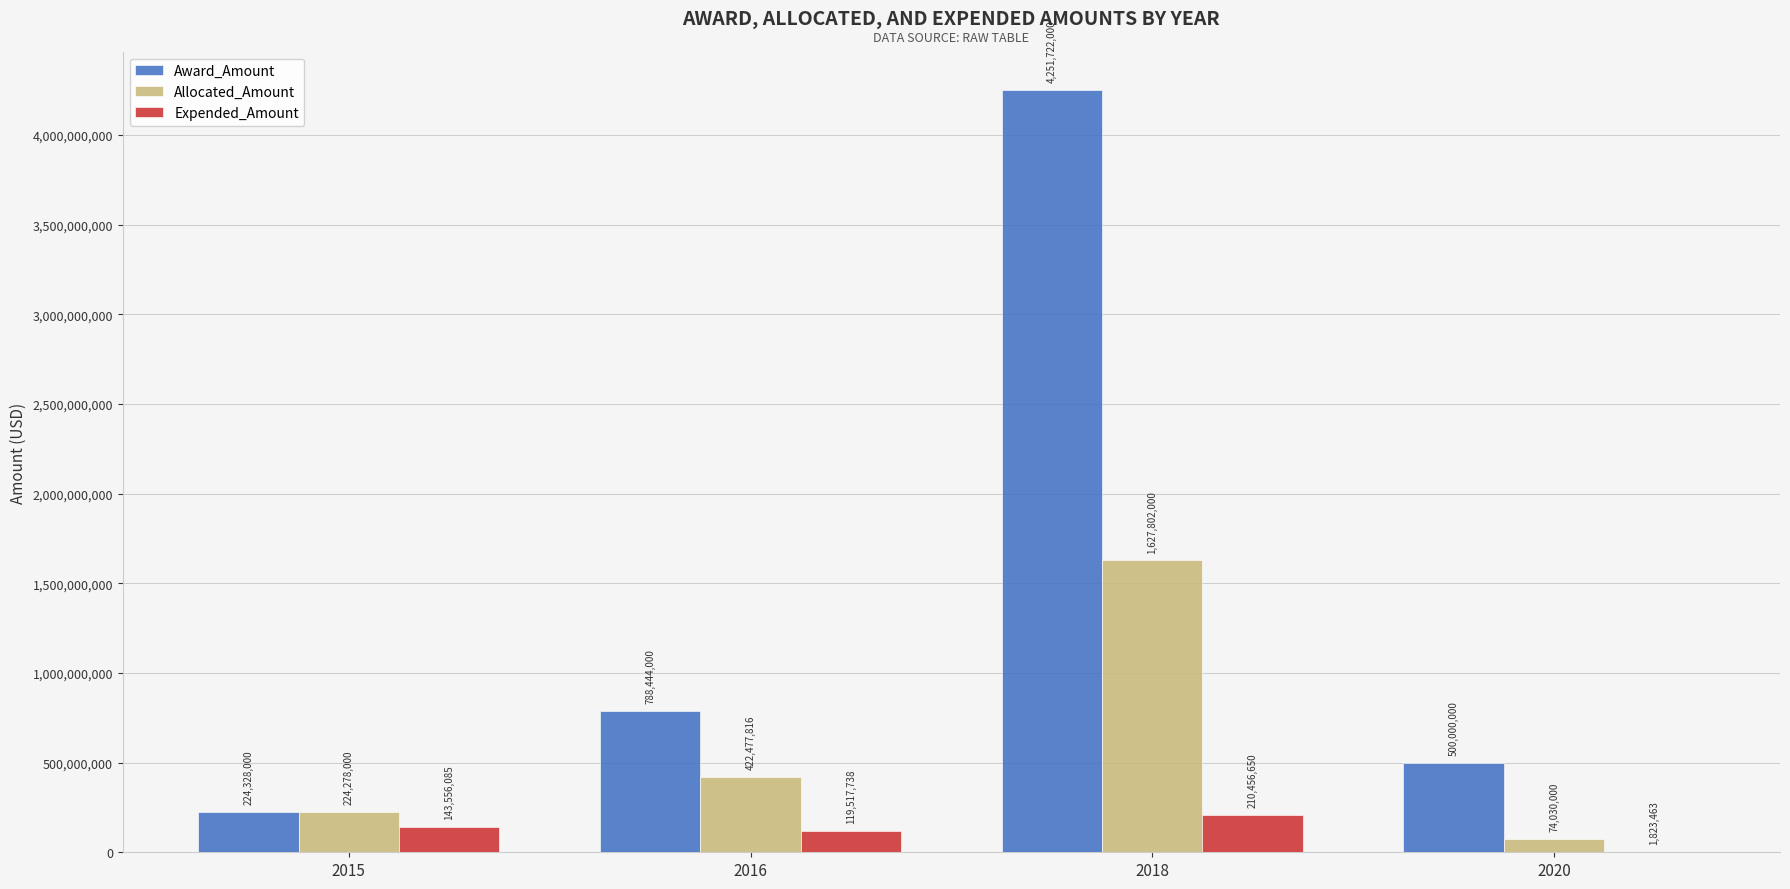

What is the approximate value of Award_Amount at 2018?

4251722000.0